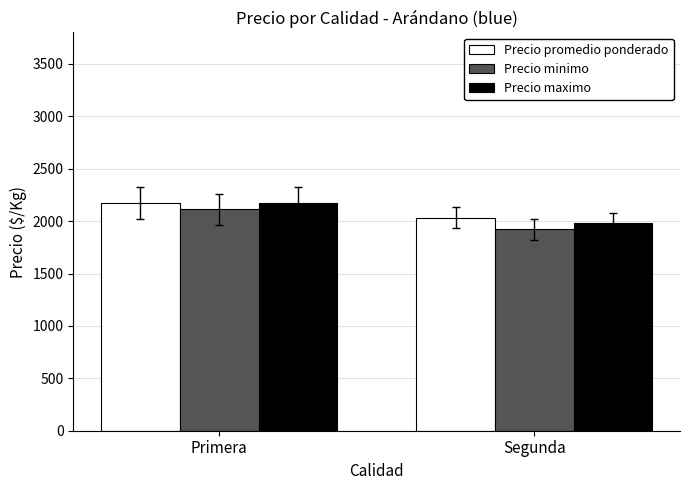

What is the sum of all Precio maximo values?

4153